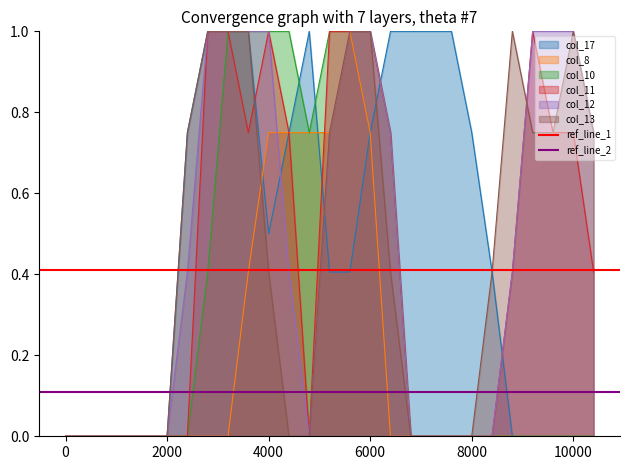

What is the maximum value for col_13?

1.0